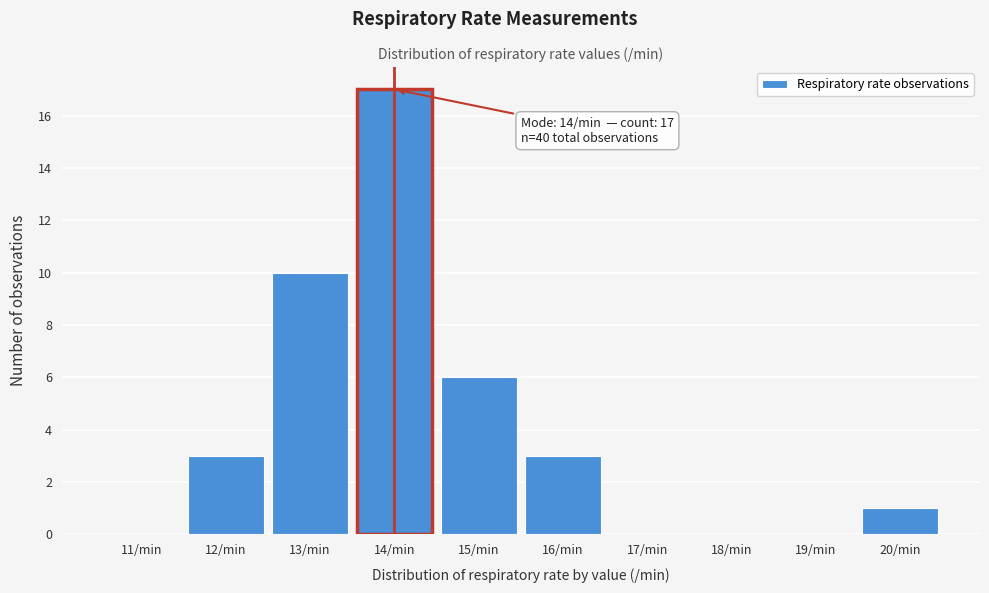

Which range on the x-axis has the tallest bar?

13.5 to 14.5